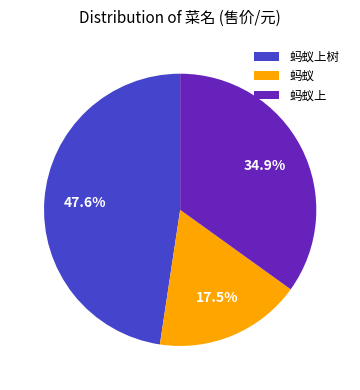

To the nearest percent, what is the combined percentage of 蚂蚁上 and 蚂蚁?

52%